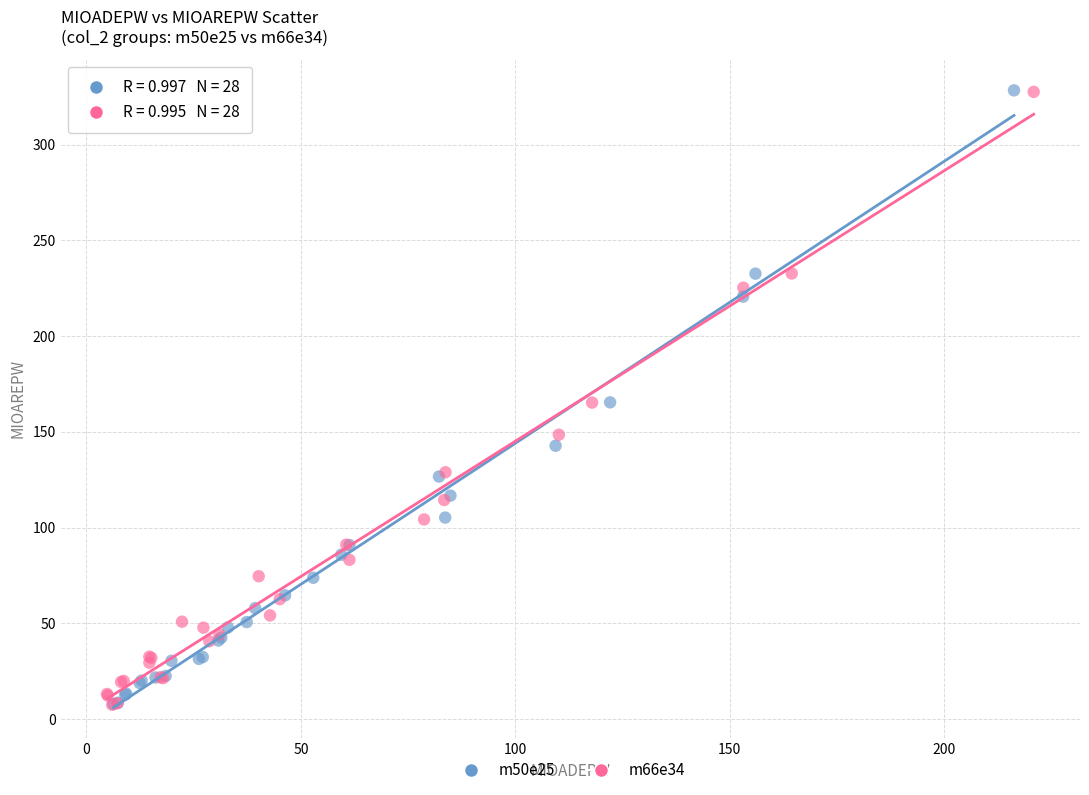

Which series has the widest spread of Y values?

m50e25